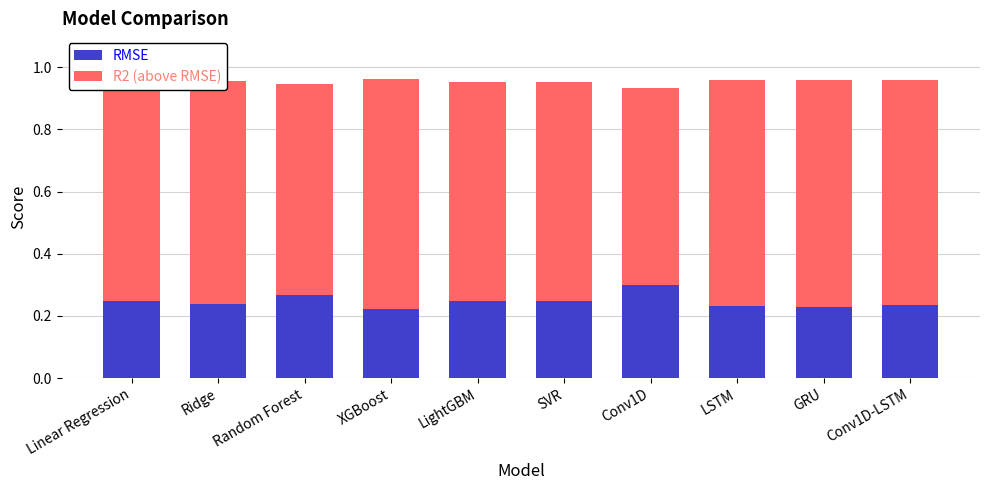

Which category has the highest value in the RMSE series?

Conv1D